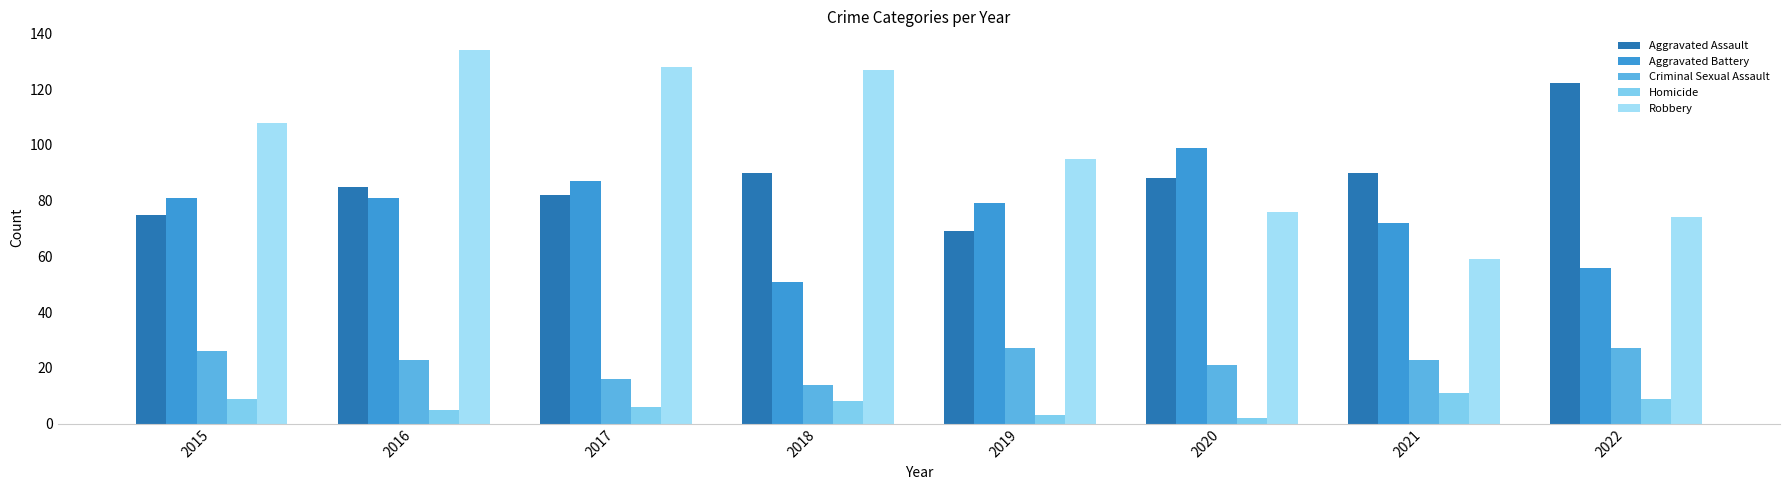

At how many categories does at least one series exceed 104?

5